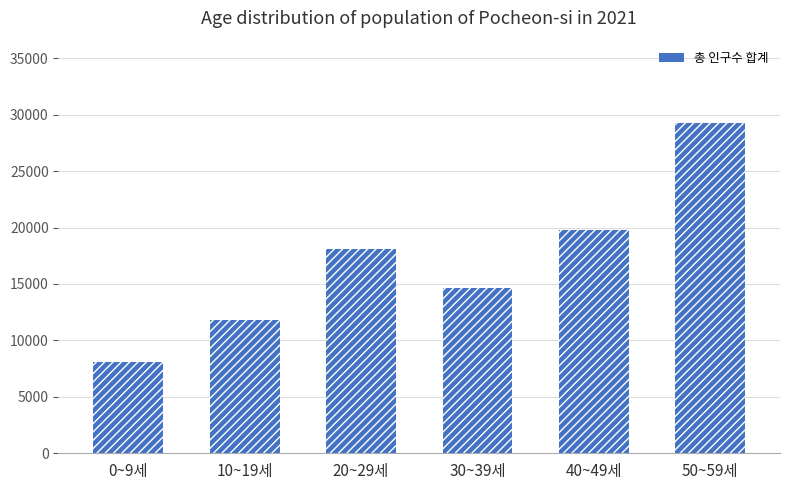

Which has a higher value, 0~9세 or 50~59세?

50~59세